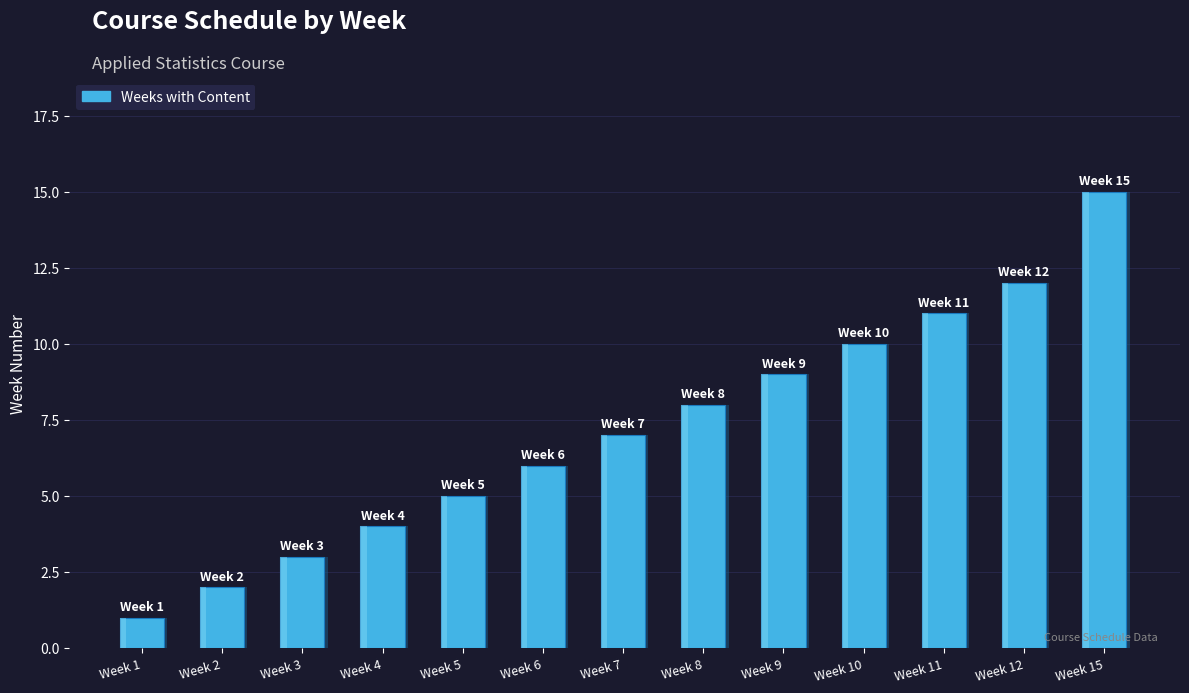

What is the difference between the maximum and minimum values?

14